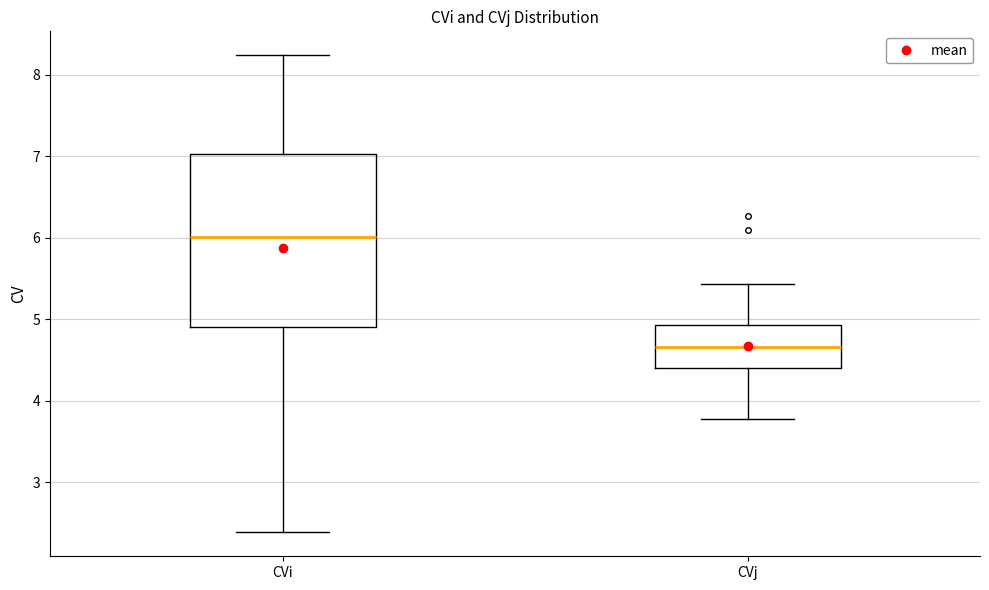

Which box has the lowest median line?

CVj